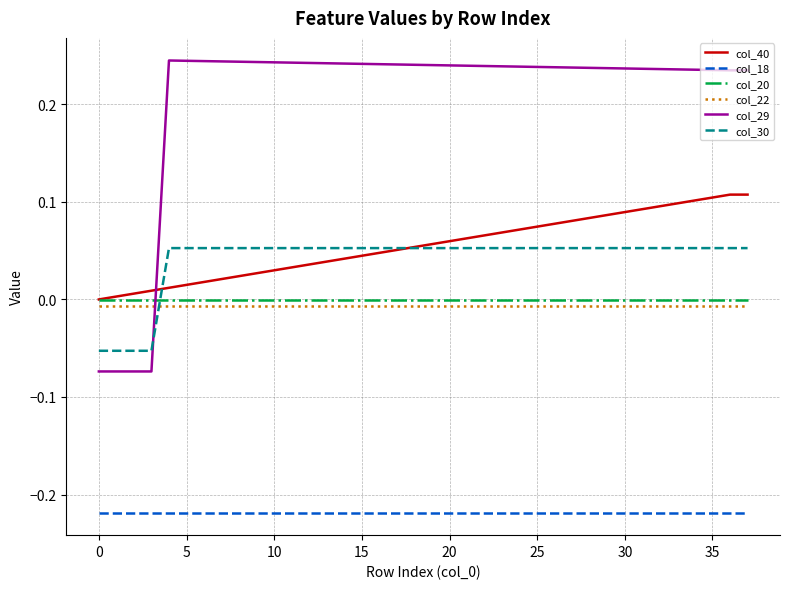

Which series has the largest range (max minus min)?

col_29